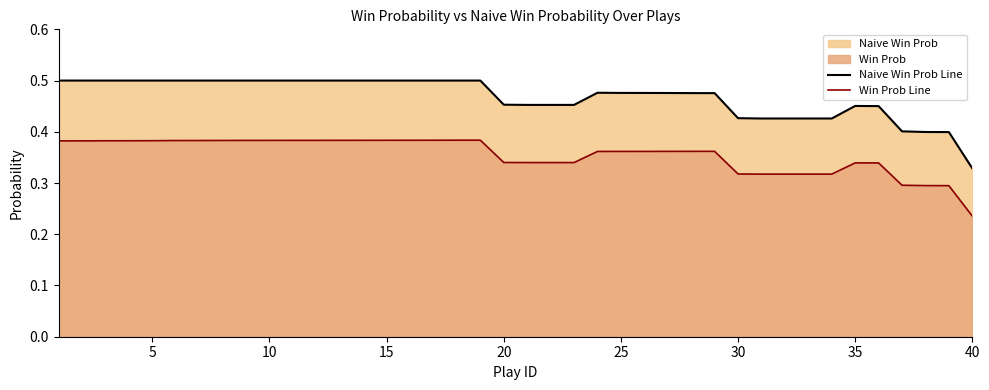

True or false: Naive Win Prob Line and Win Prob Line cross at least once.

False